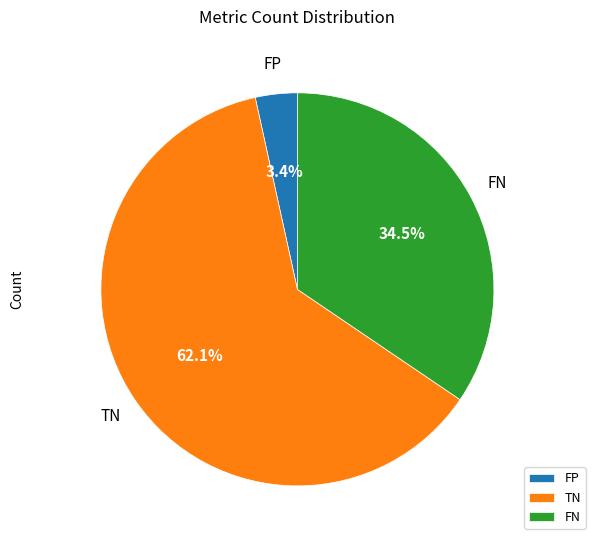

Approximately how many times larger is the value at TN compared to FN?

1.8